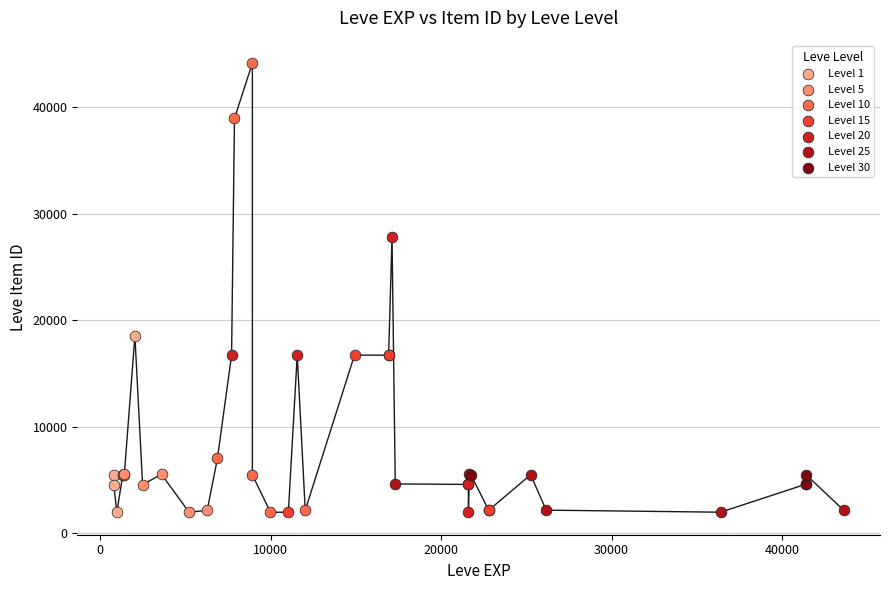

Which series has the widest spread of Y values?

Level 10